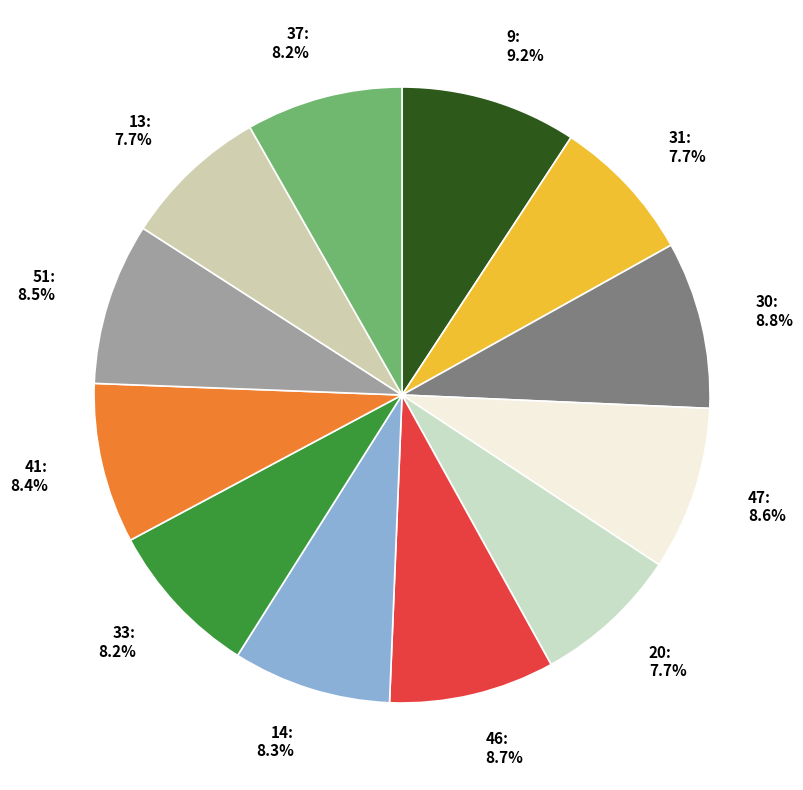

Approximately how many times larger is the value at 31 compared to 46?

0.9